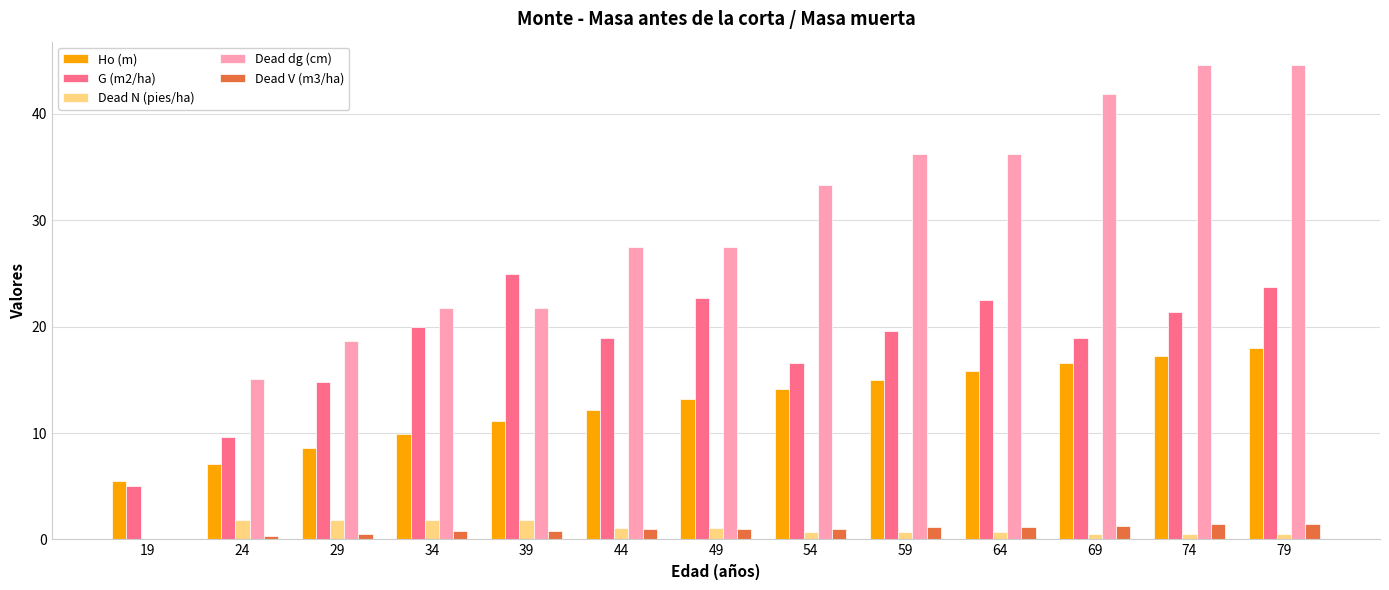

What is the sum of all Dead dg (cm) values?

369.1